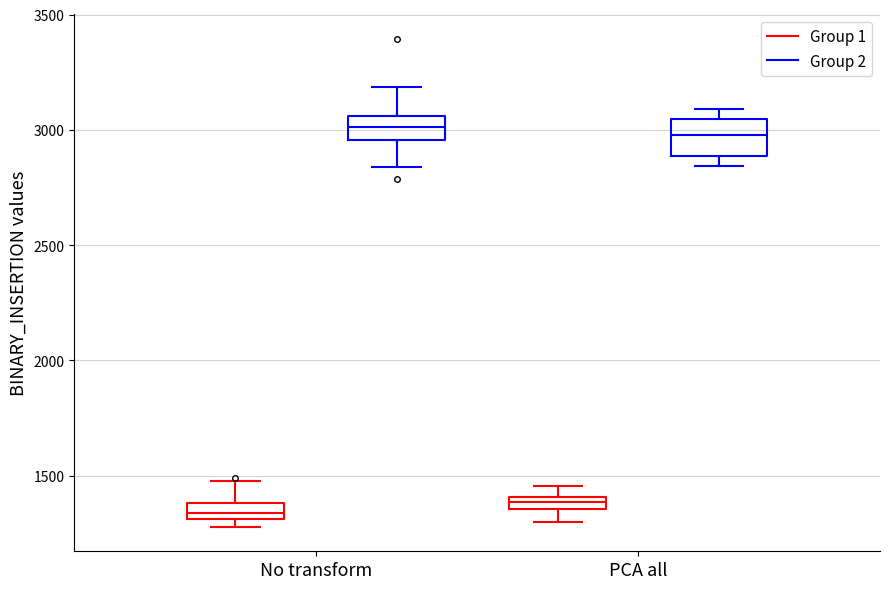

Where does the median line of the box for PCA all (Group 2) sit on the y-axis? The values are not printed on the chart, so give them approximately, as read against the axis.

3000